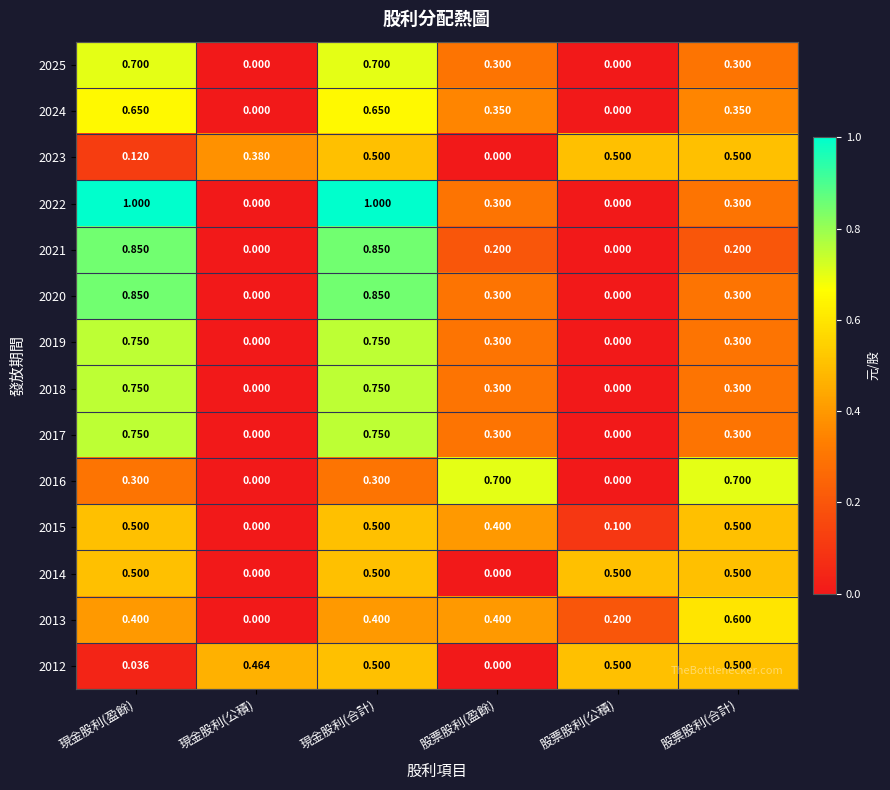

At which category is the sum across all series the highest?

現金股利(合計)